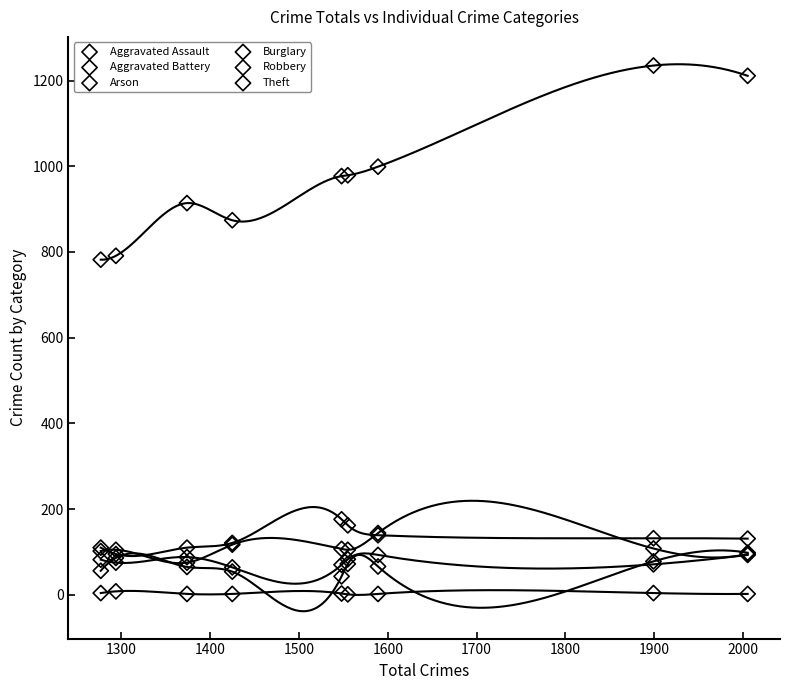

Which series reaches the maximum Y coordinate?

Theft